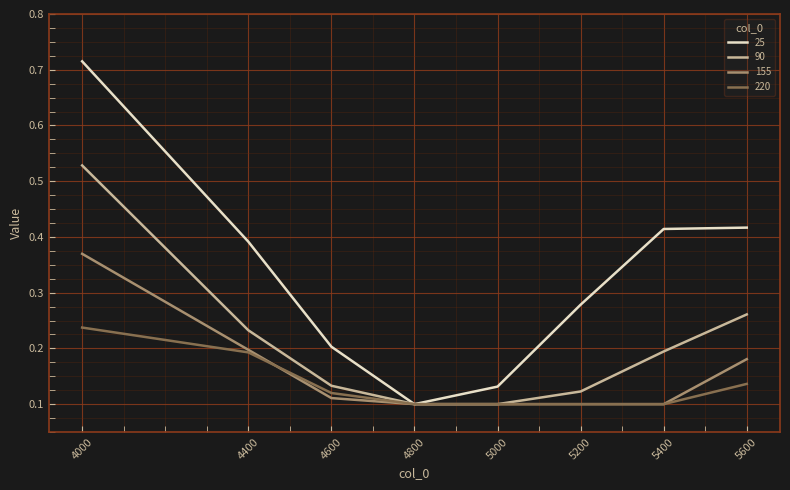

Which label corresponds to the largest value in the chart?

4000